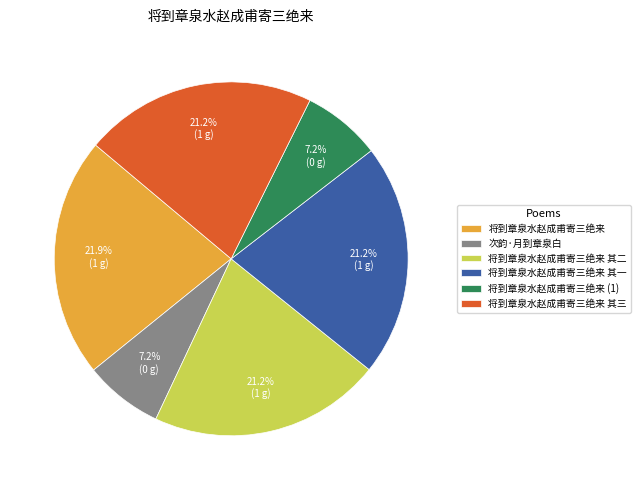

Does any single category account for the majority?

No